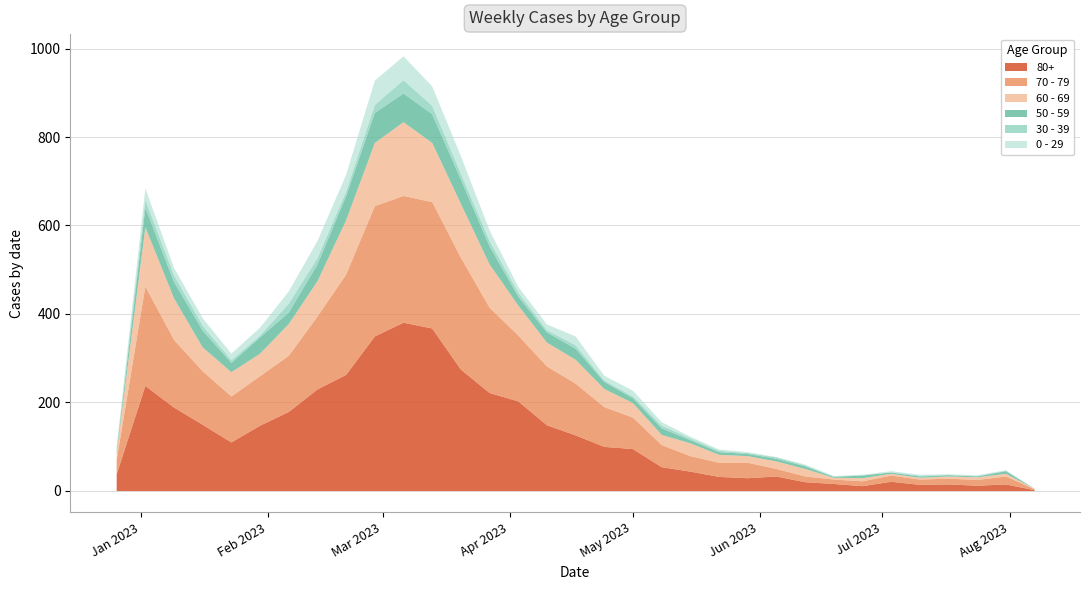

What is the minimum value for 80+?

2